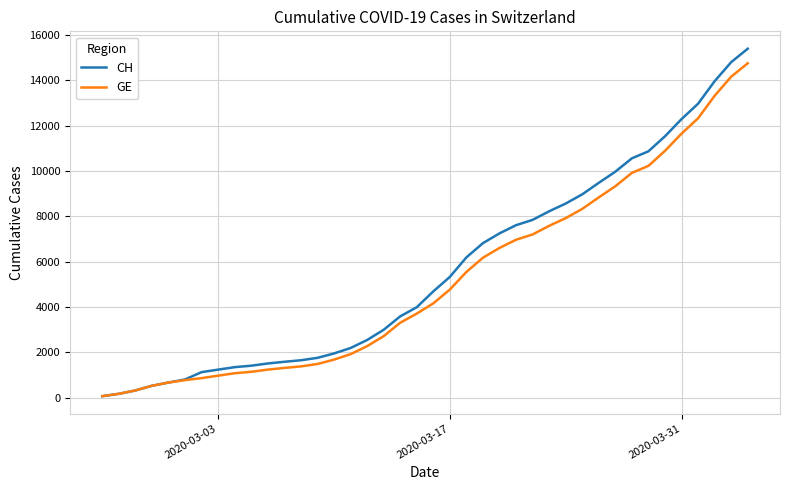

What is the highest value of the CH series?

15390